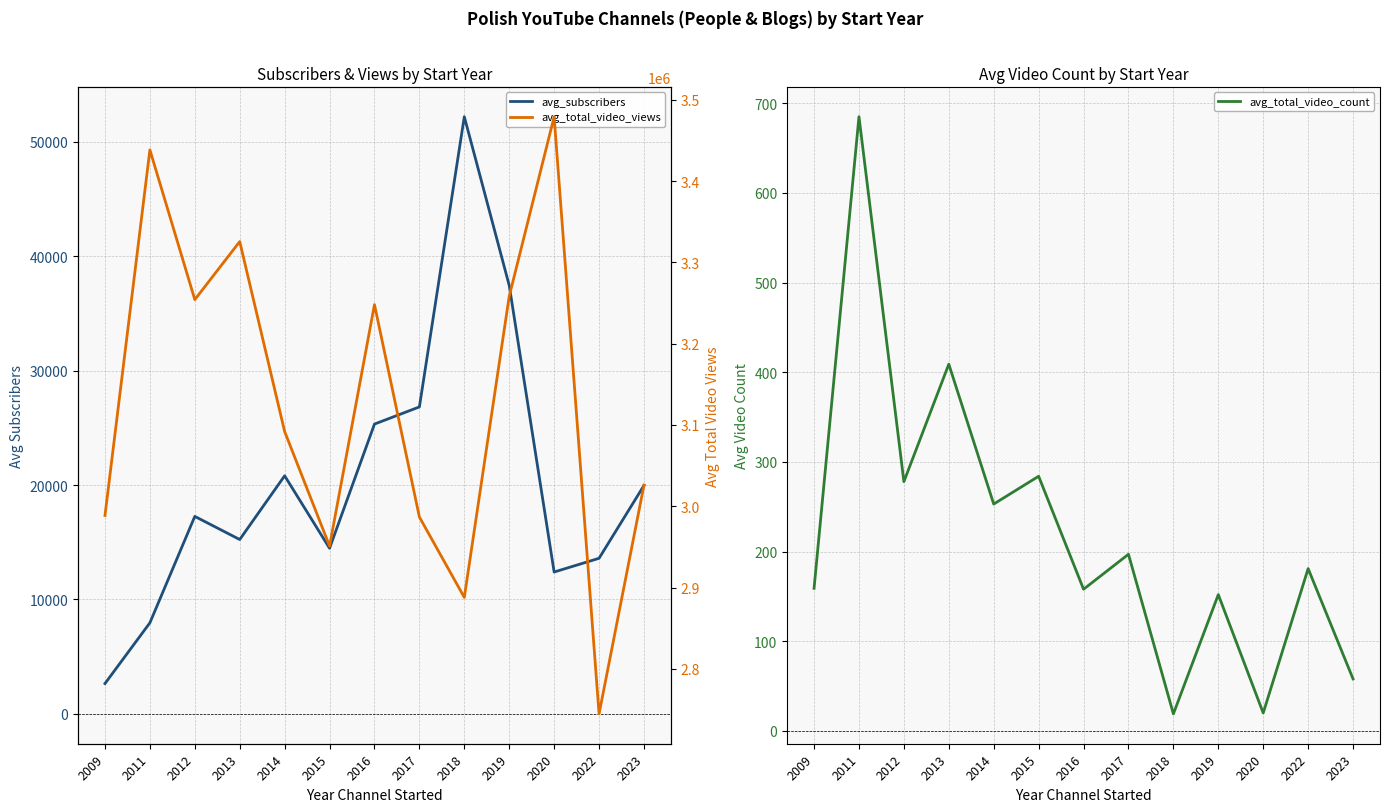

Rank the series by their maximum value, from highest to lowest.

avg_total_video_views, avg_subscribers, avg_total_video_count